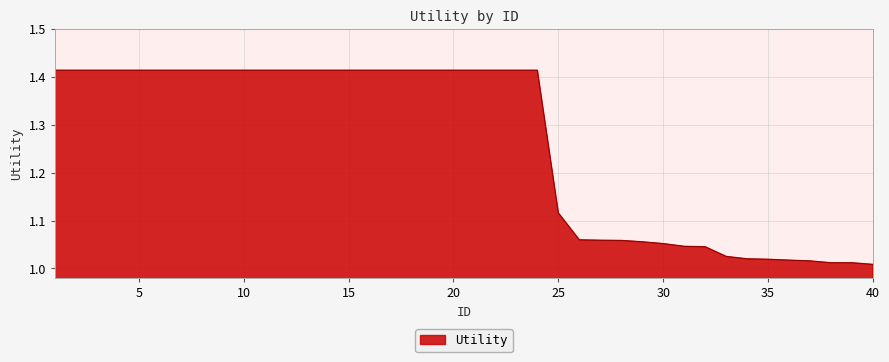

What is the difference between the maximum and minimum values?

0.4